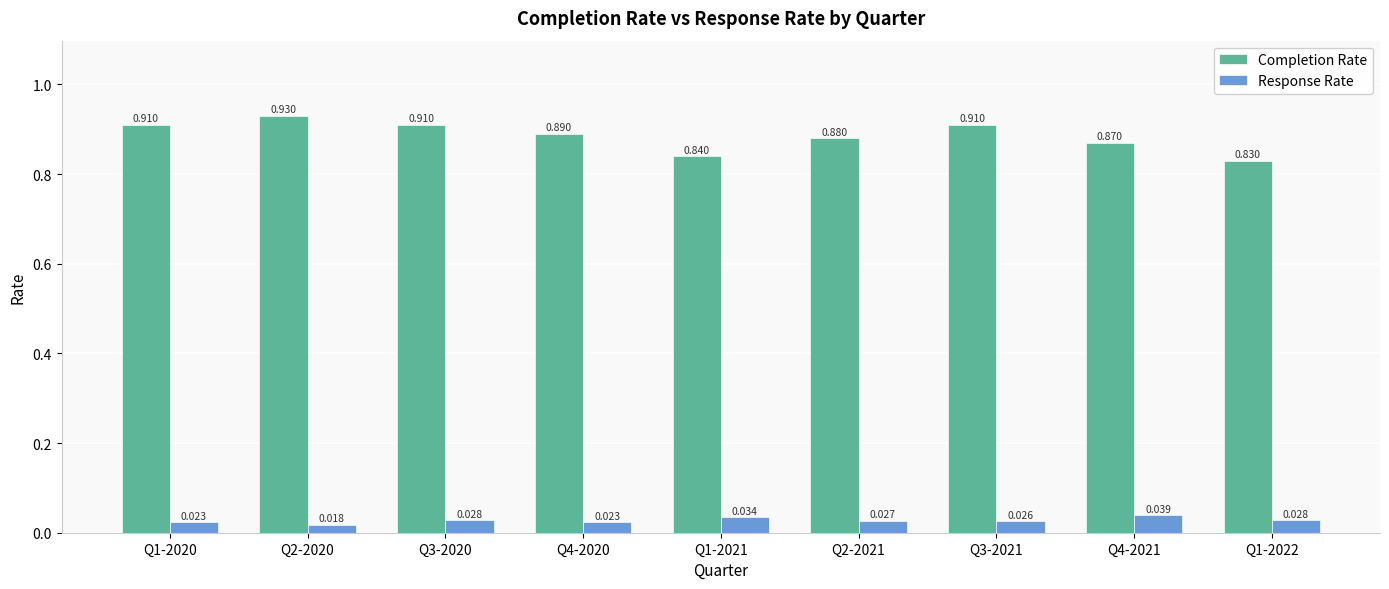

What are all the series names shown in the legend?

Completion Rate, Response Rate